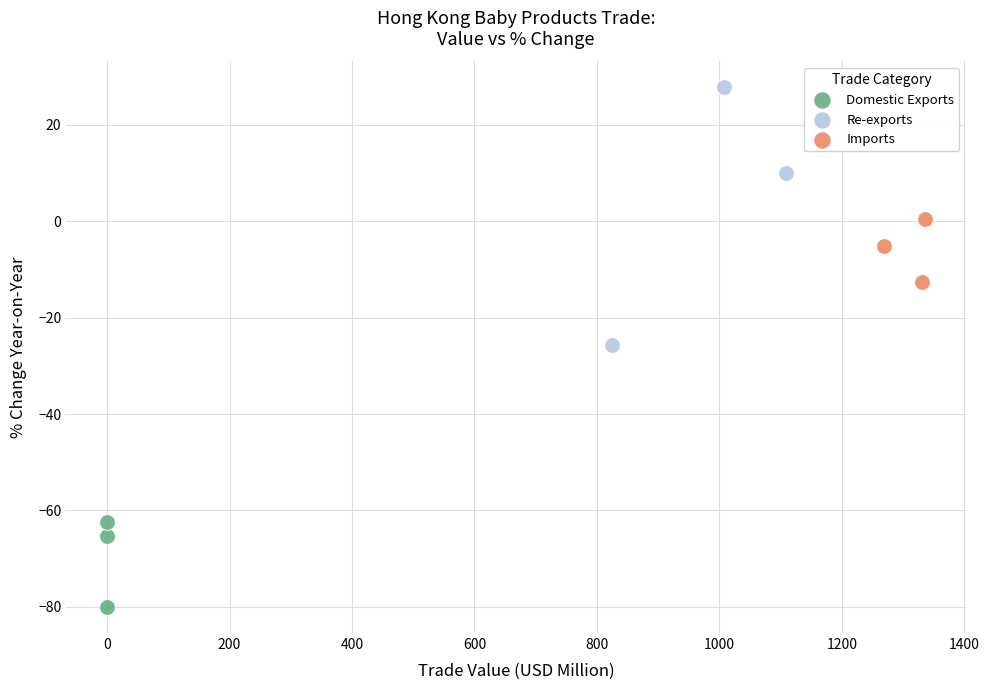

Which series reaches the maximum Y coordinate?

Re-exports